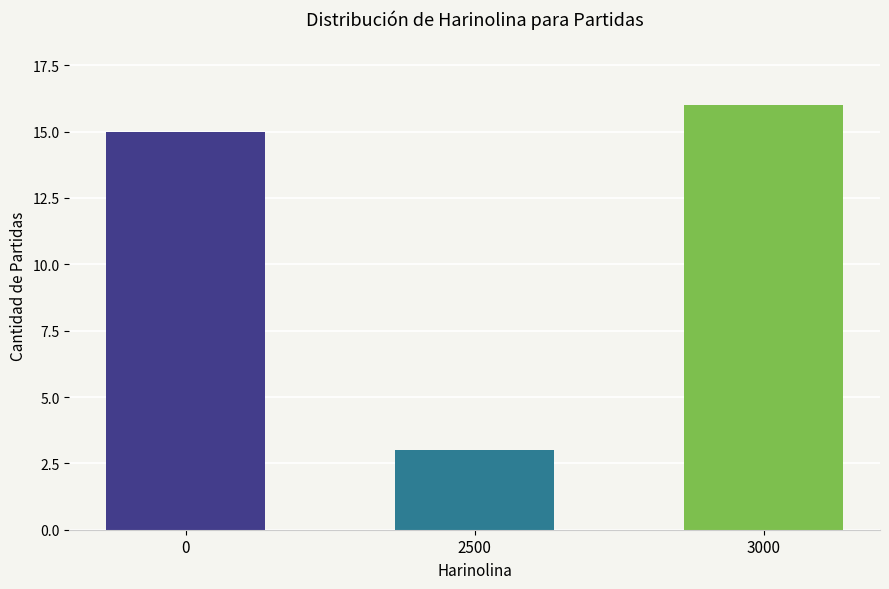

How many bars are there in total?

3